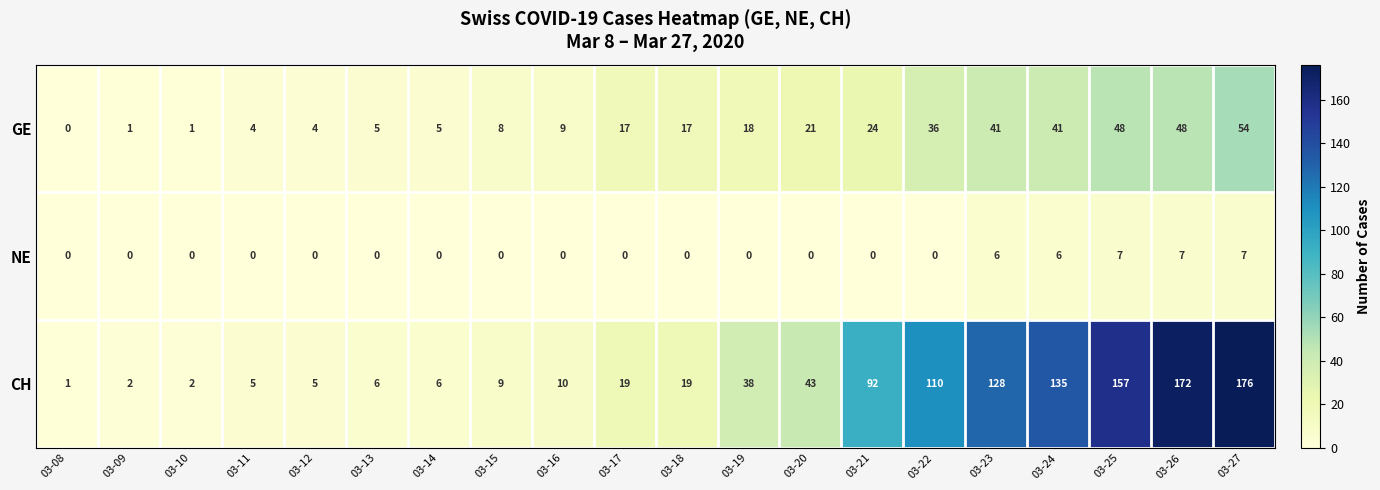

Which series has the largest total across all categories?

CH